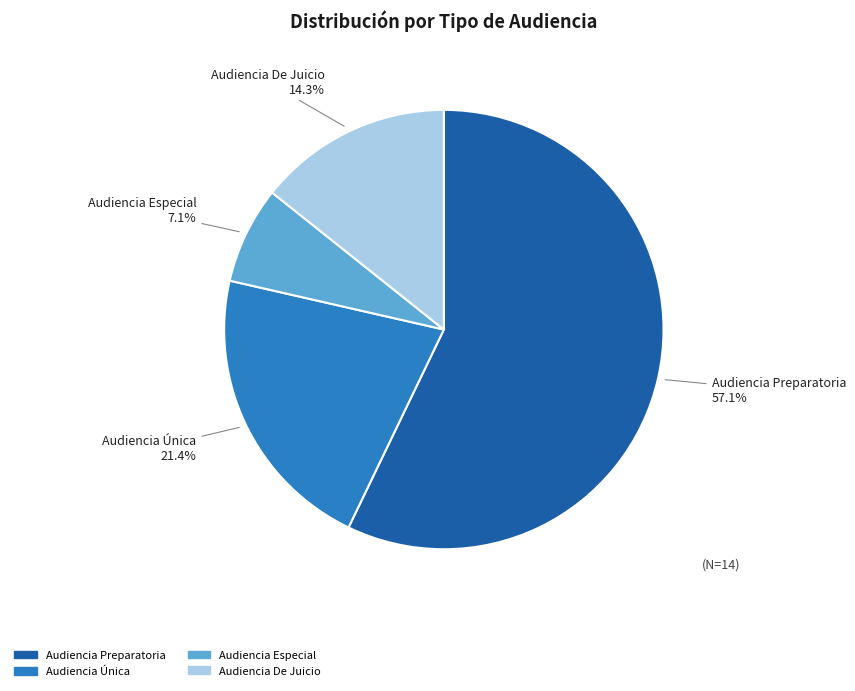

To the nearest percent, what is the average slice percentage?

25%